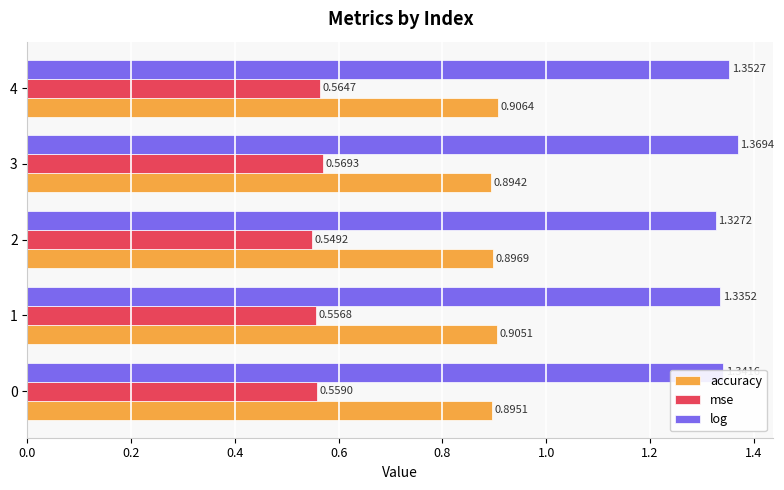

List the series in order of their peak value, highest first.

log, accuracy, mse